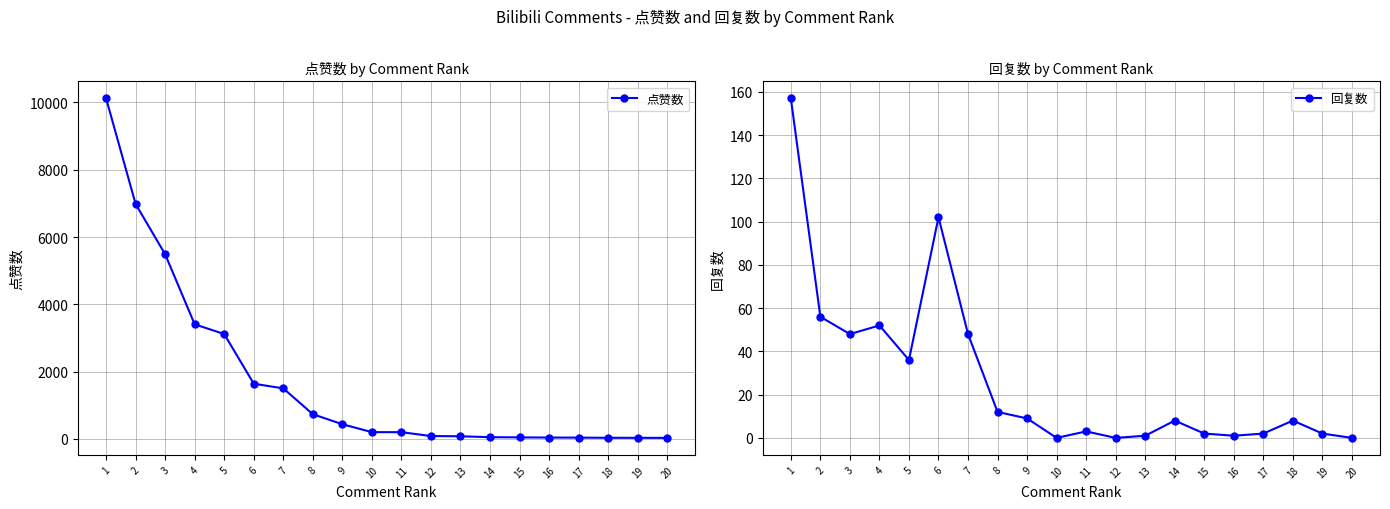

Which category has the highest value in the 回复数 series?

1